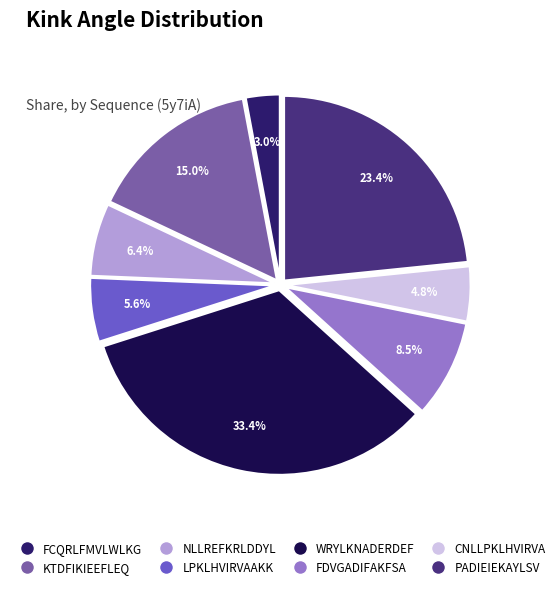

How much of the chart is everything except FDVGADIFAKFSA?

91.5%